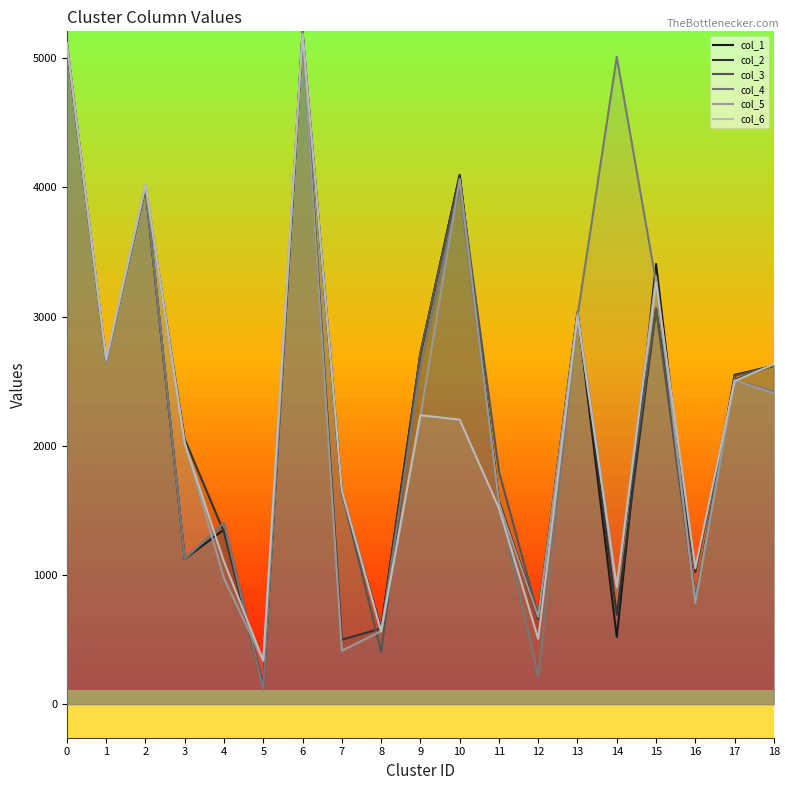

Does the chart display data point markers on the line(s)?

No